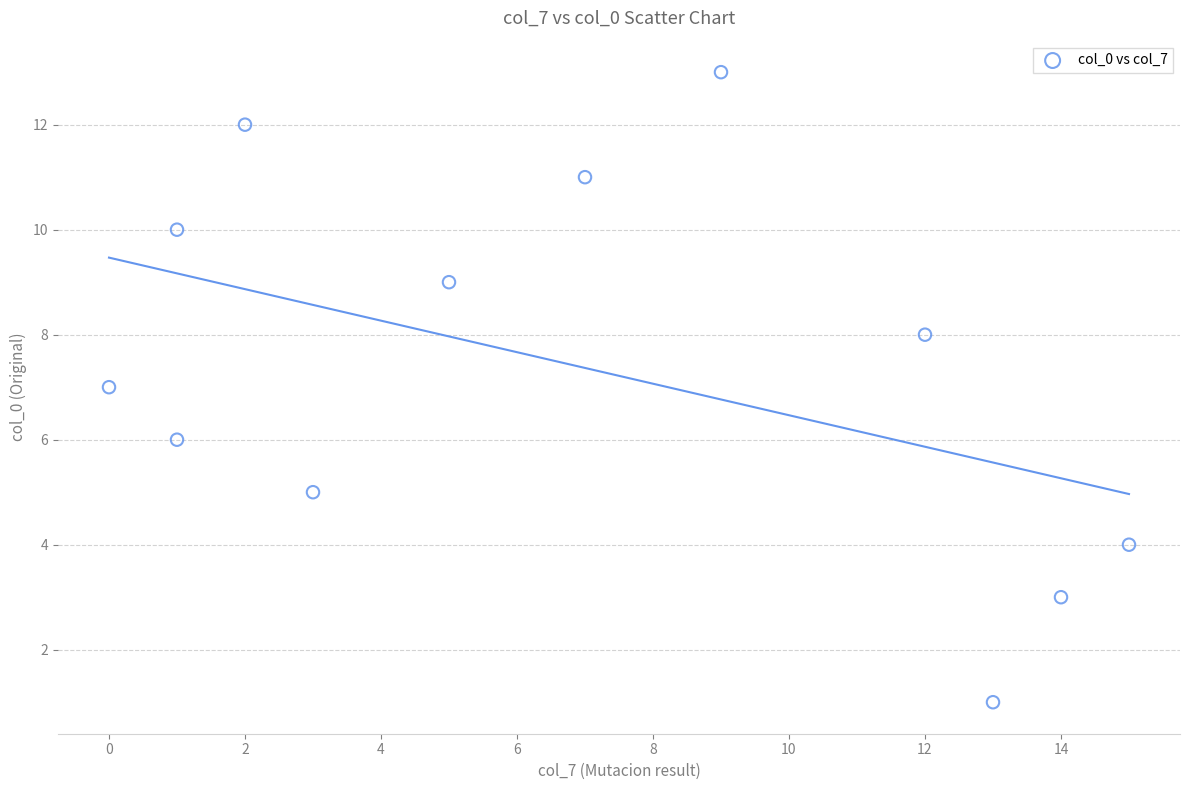

What is the average Y value?

7